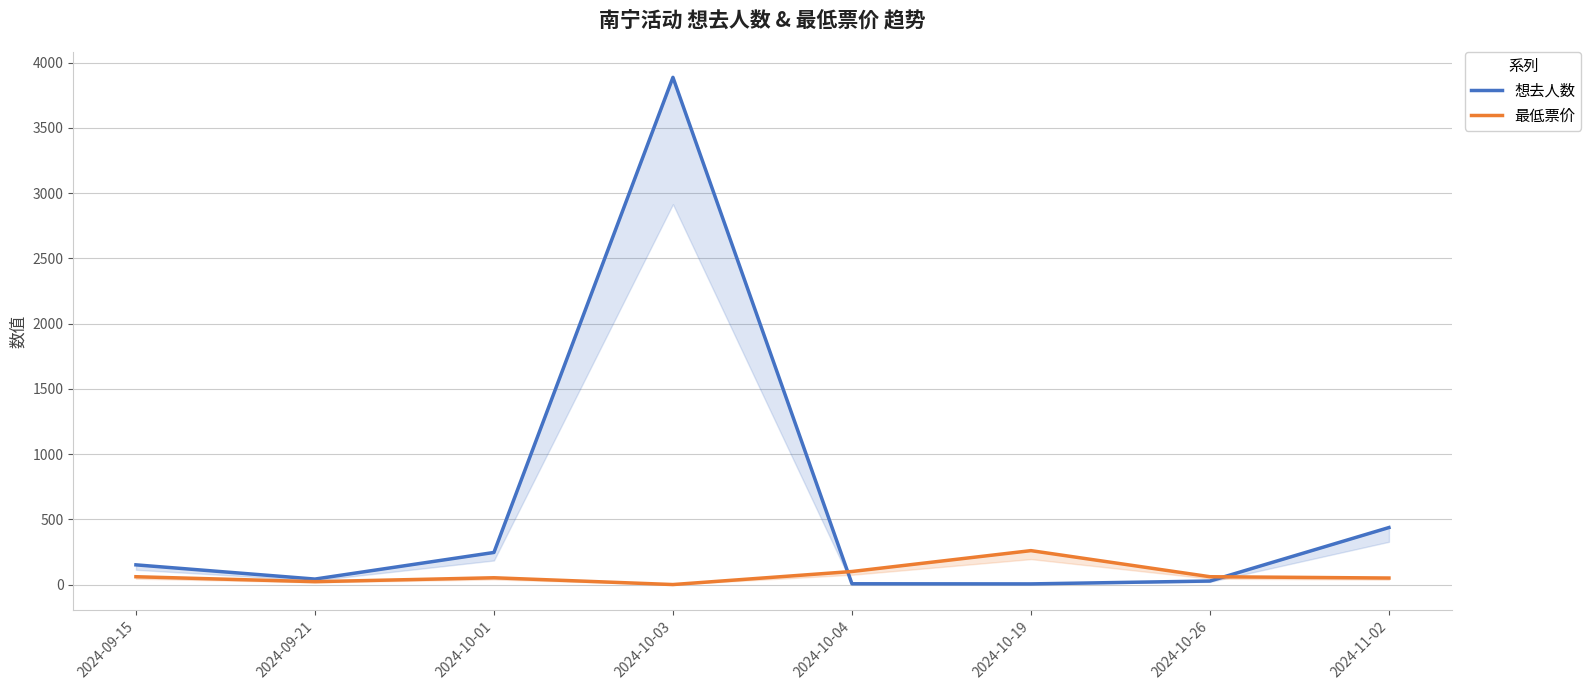

How many interior local valleys does the 最低票价 series have?

2